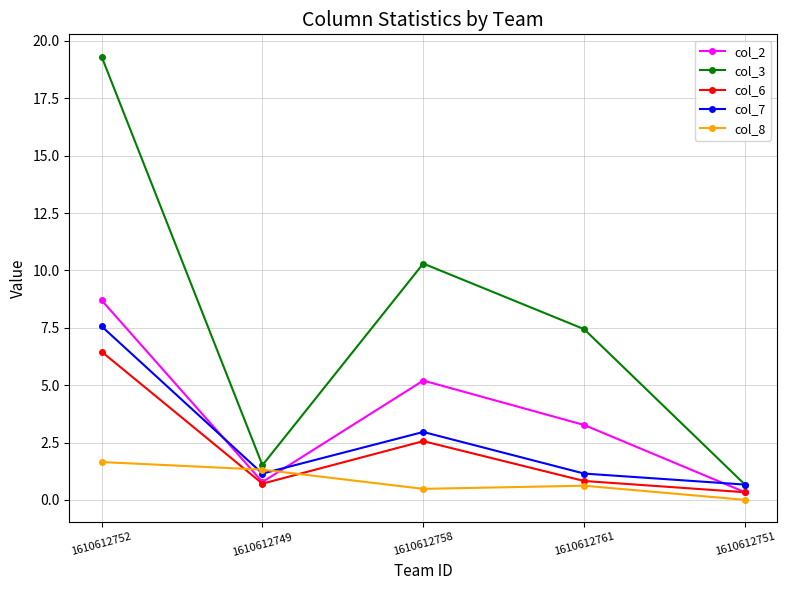

Does the chart display data point markers on the line(s)?

Yes